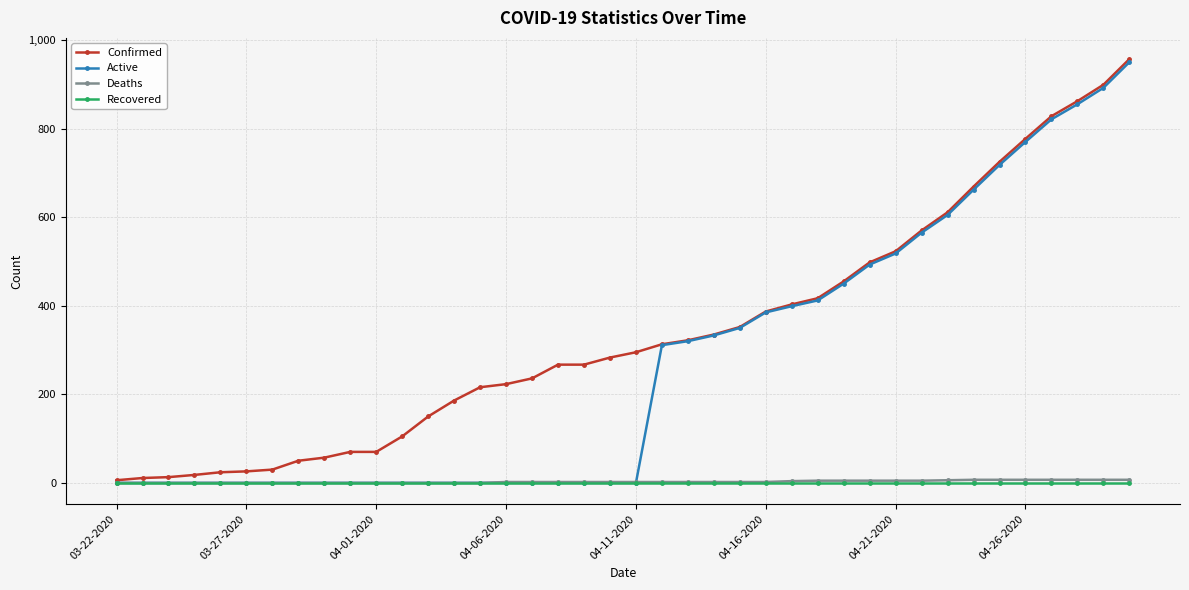

What is the maximum value shown in the chart?

957